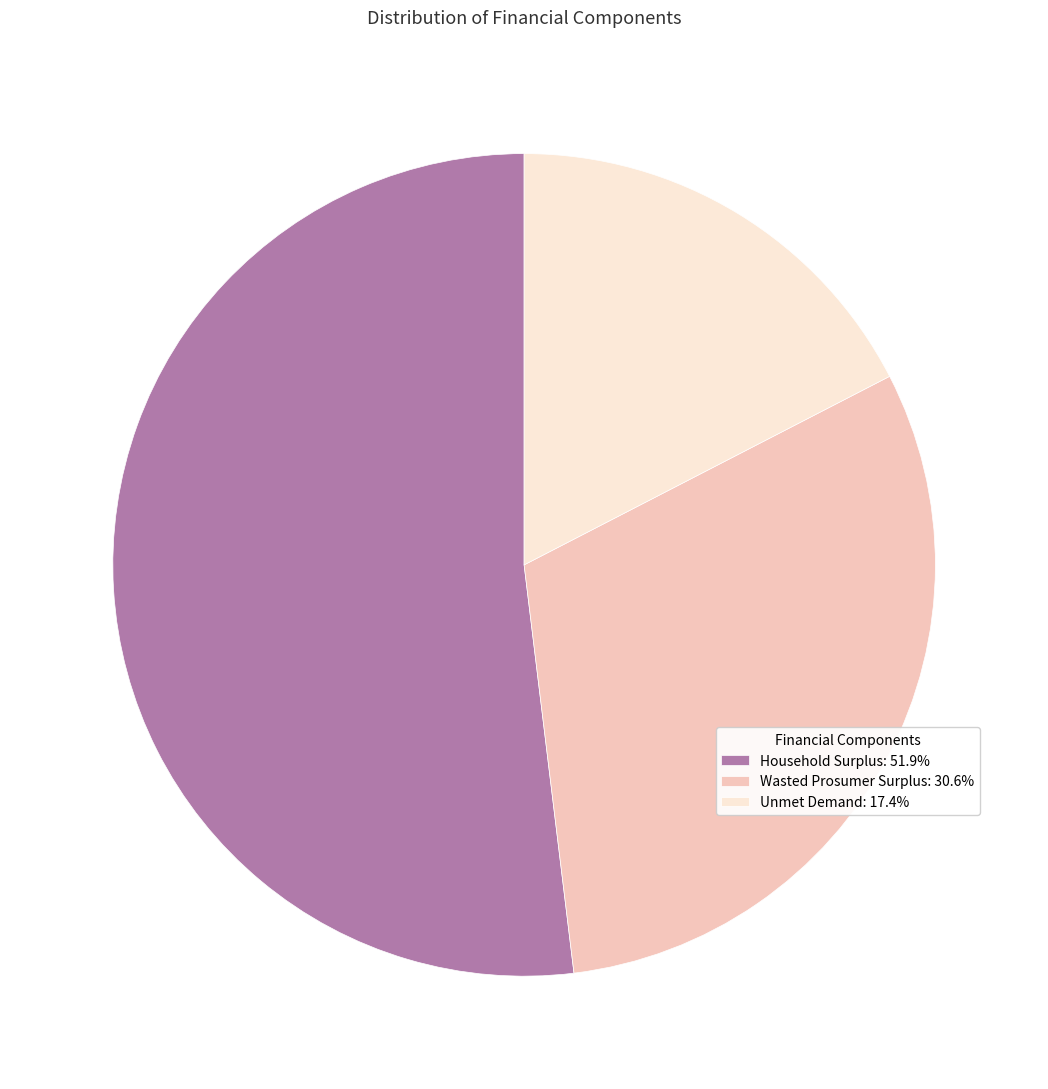

Rank the categories by value from lowest to highest.

Unmet Demand, Wasted Prosumer Surplus, Household Surplus